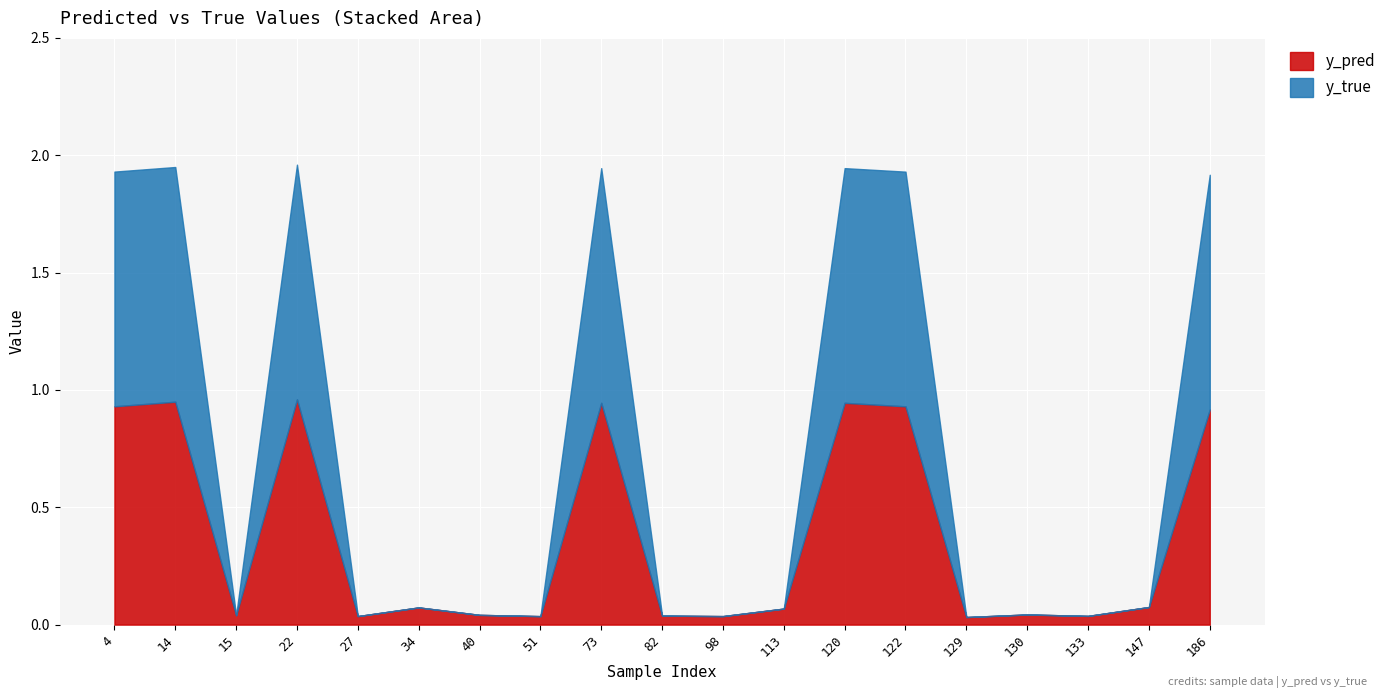

Which series has the largest range (max minus min)?

y_true